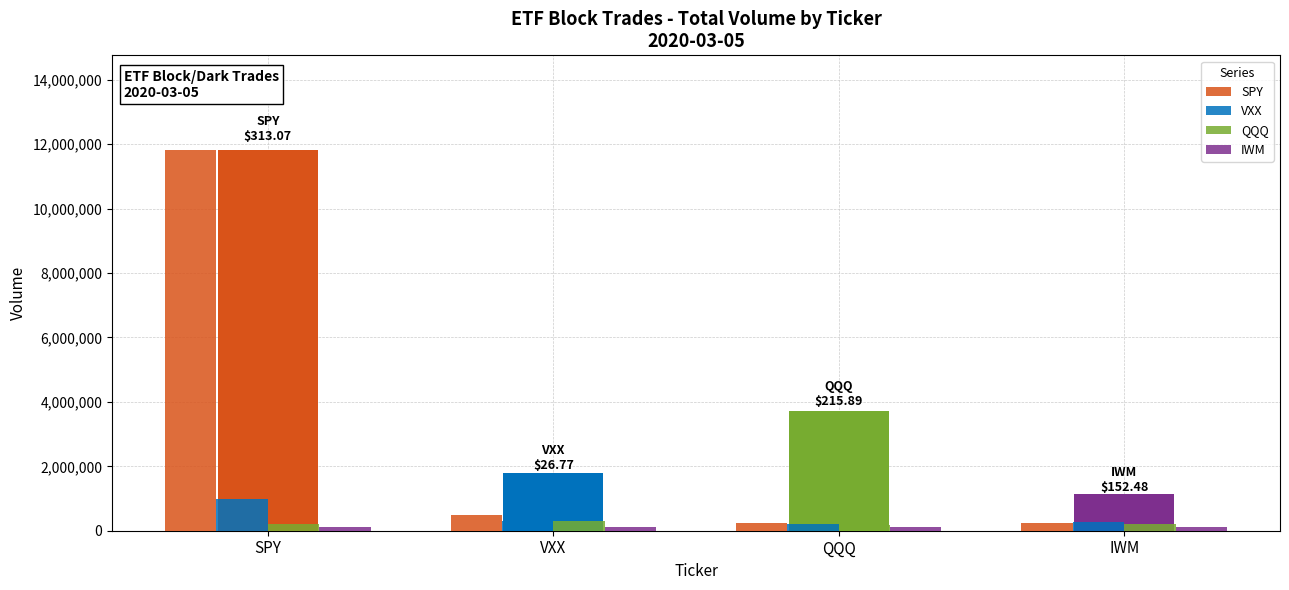

Are the bars horizontal?

No